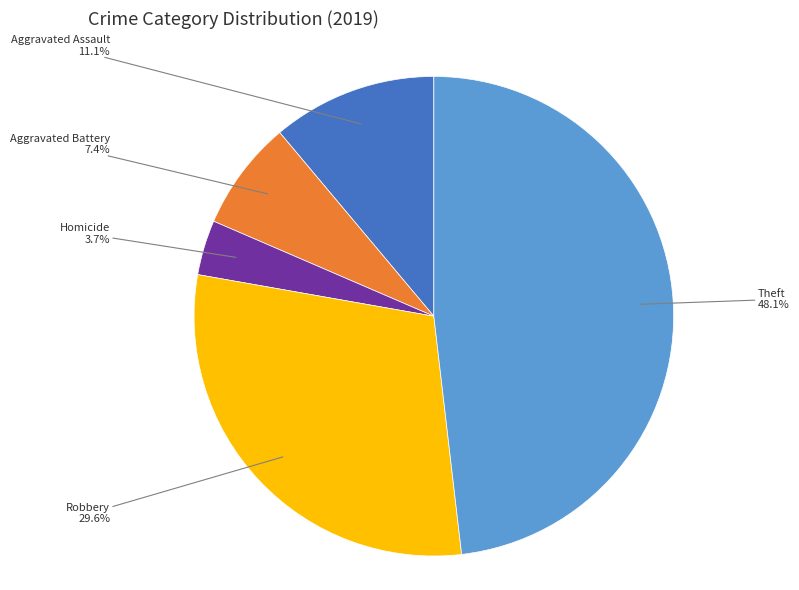

Is there any slice that represents more than half of the pie?

No